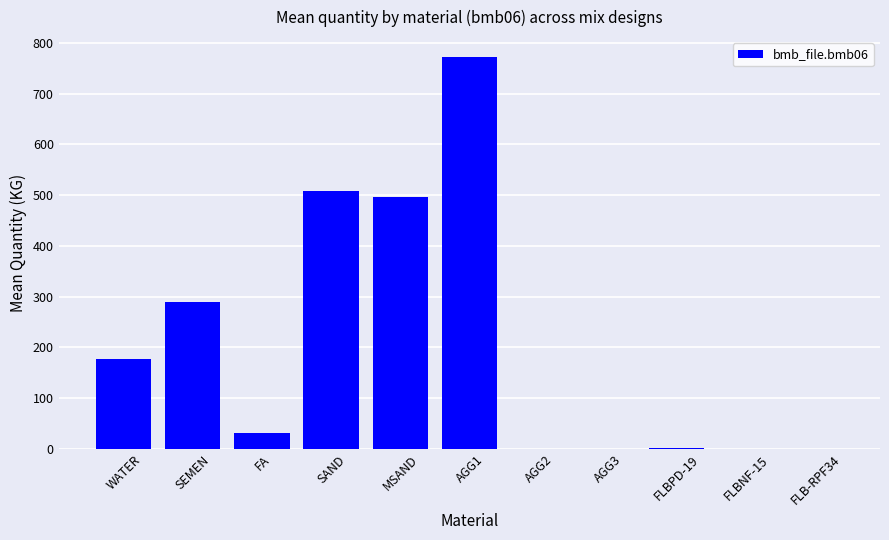

Between MSAND and FLBNF-15, which is larger?

MSAND